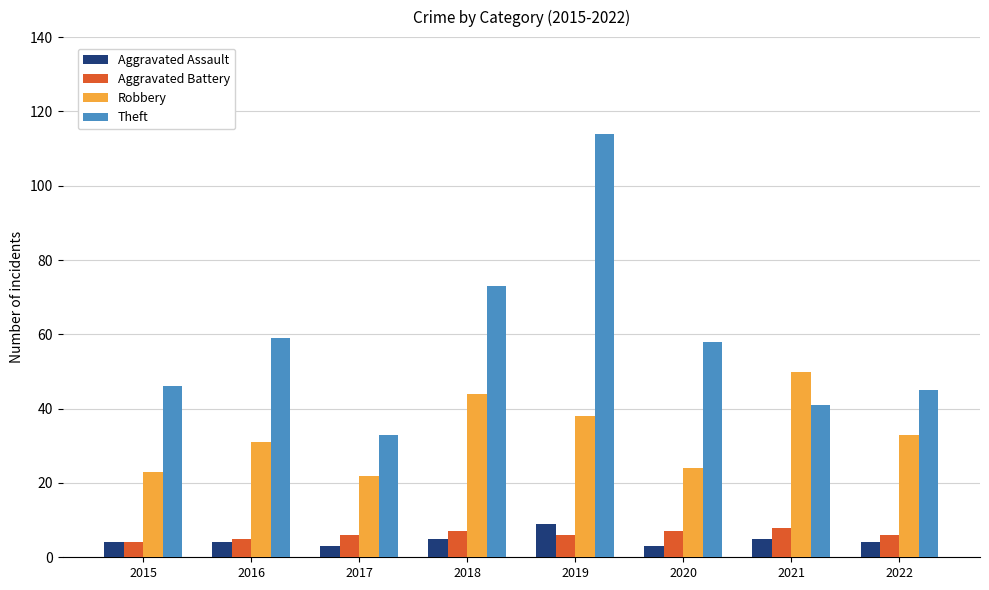

What is the lowest value of the Aggravated Battery series?

4